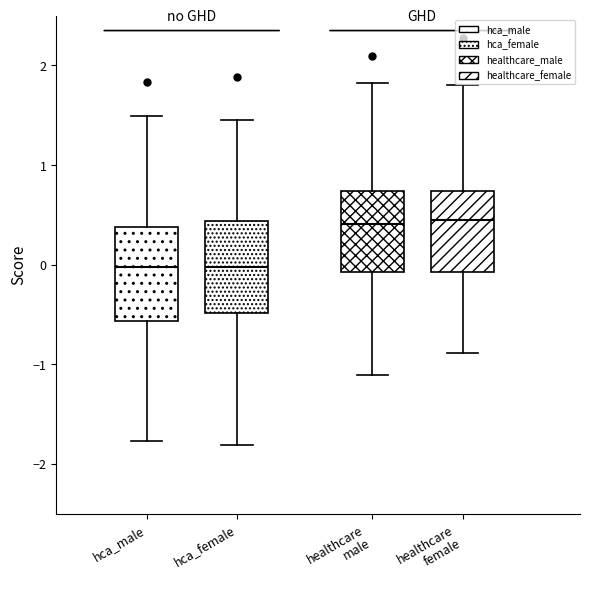

Where does the upper whisker of the box for hca_male end on the y-axis? The values are not printed on the chart, so give them approximately, as read against the axis.

1.5